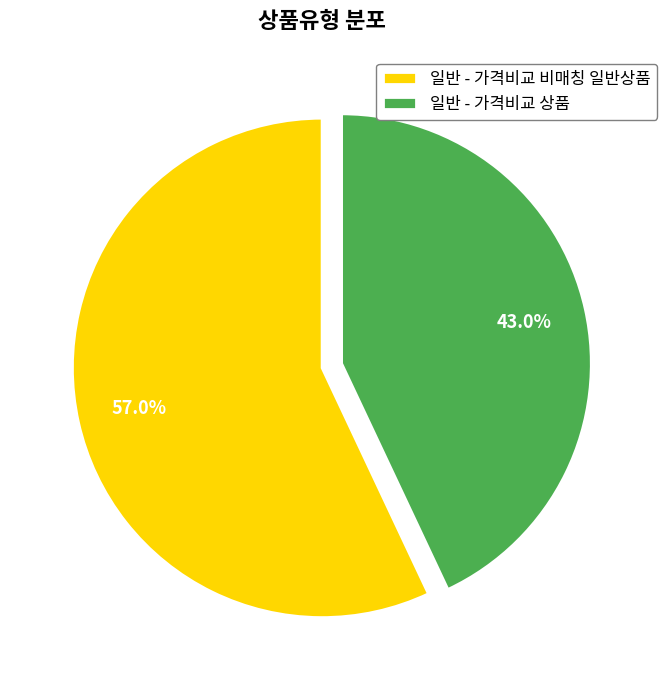

How many segments does this pie chart have?

2